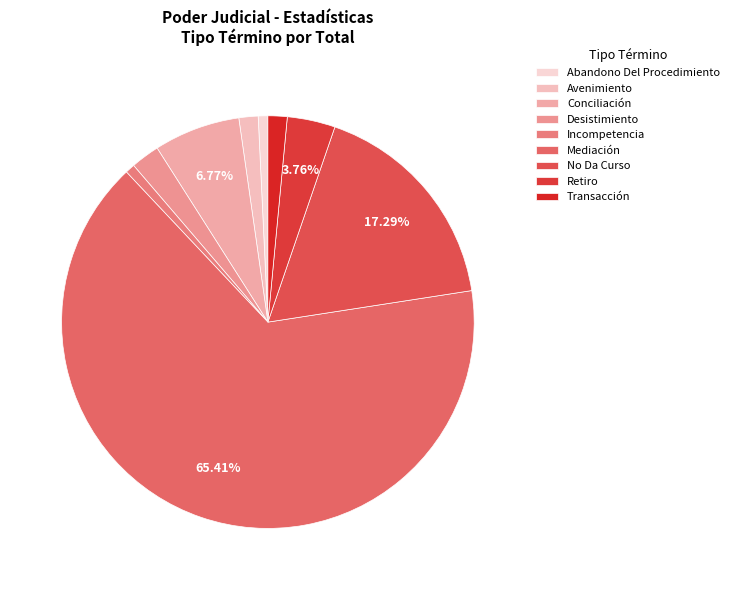

Which category has the biggest portion of the pie?

Mediación